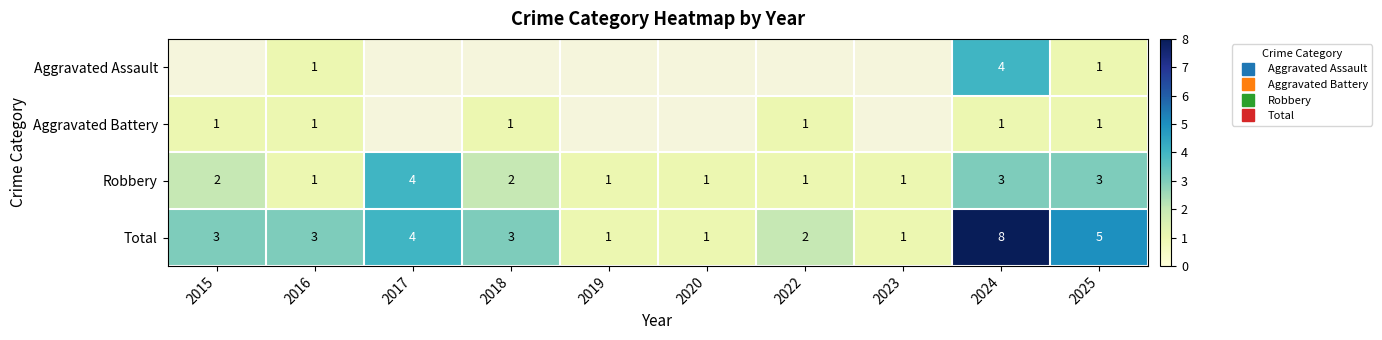

Which has a higher value, 2017 or 2015?

2015